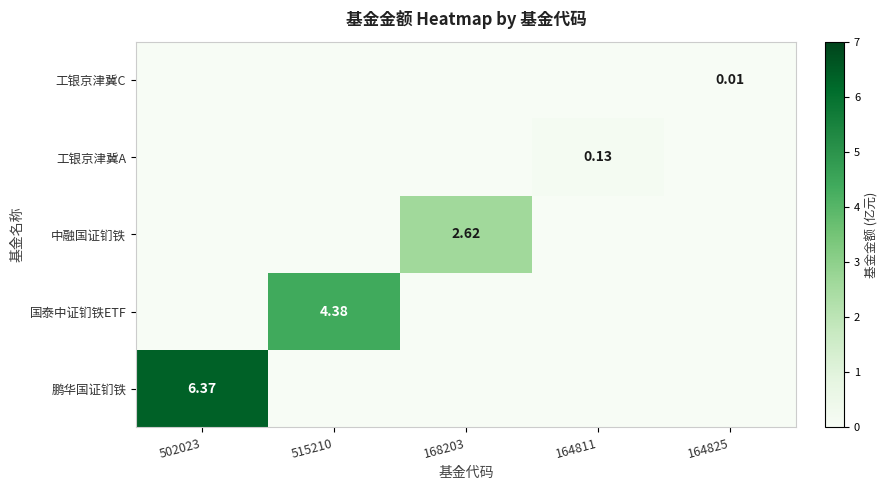

Is the value of 国泰中证钔铁ETF at 515210 greater than the value of 鹏华国证钔铁 at 502023?

No